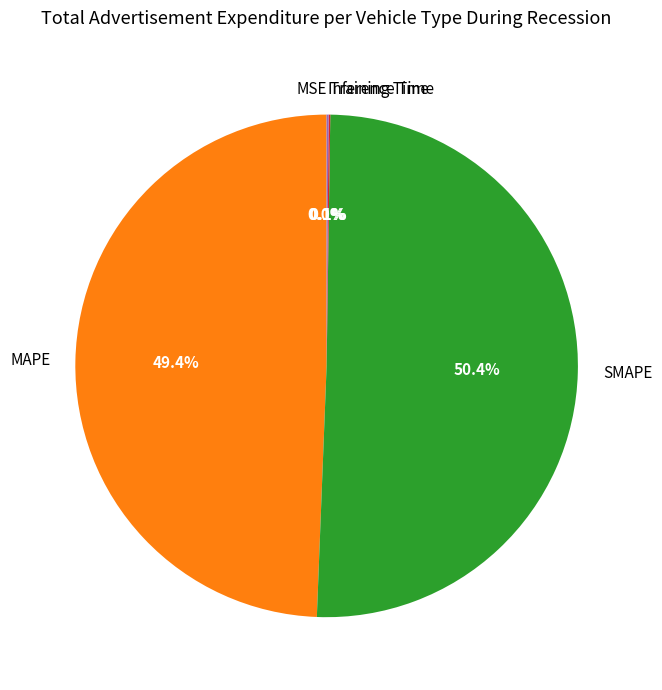

Does any single category account for the majority?

Yes